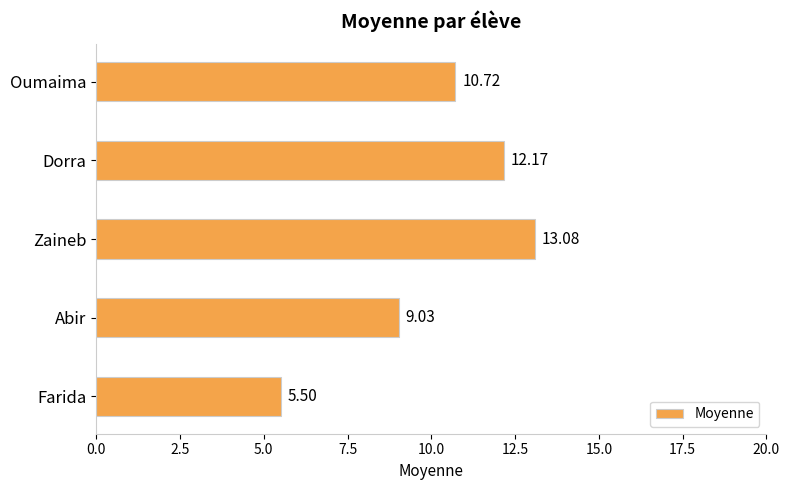

Which has a higher value, Oumaima or Farida?

Oumaima